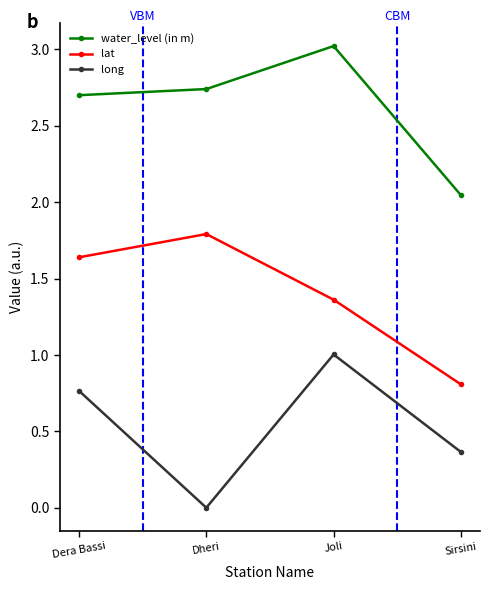

What is the label of the 4th point from the left?

Sirsini